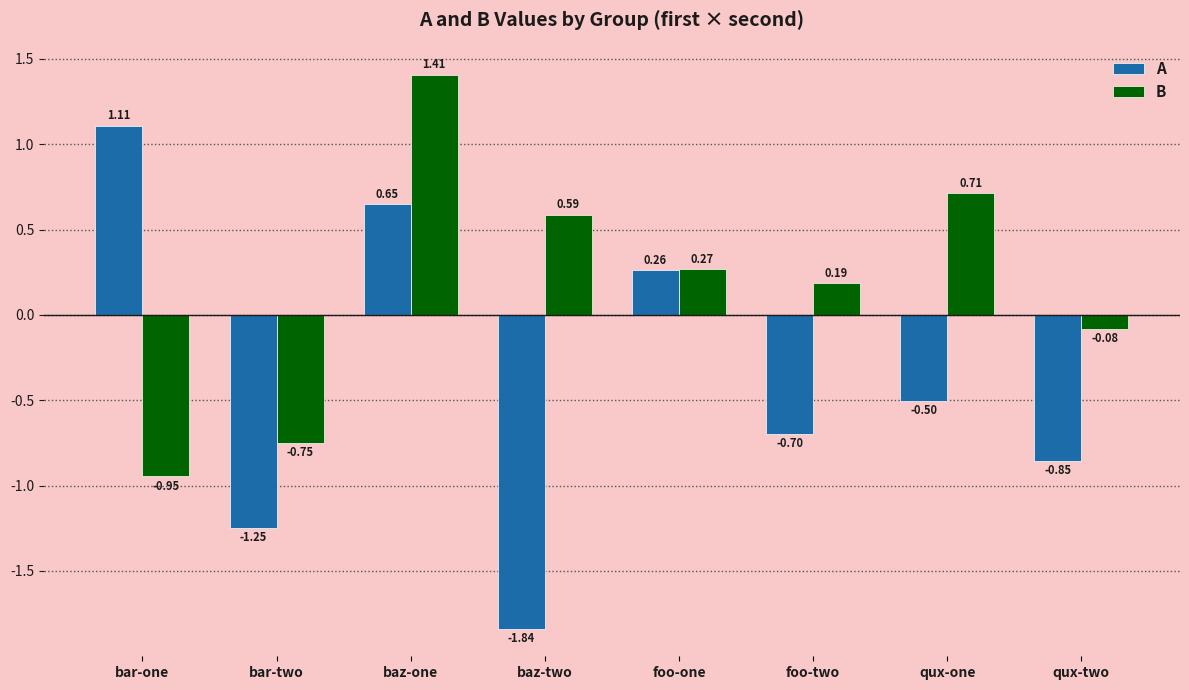

How many bars are there in total?

16